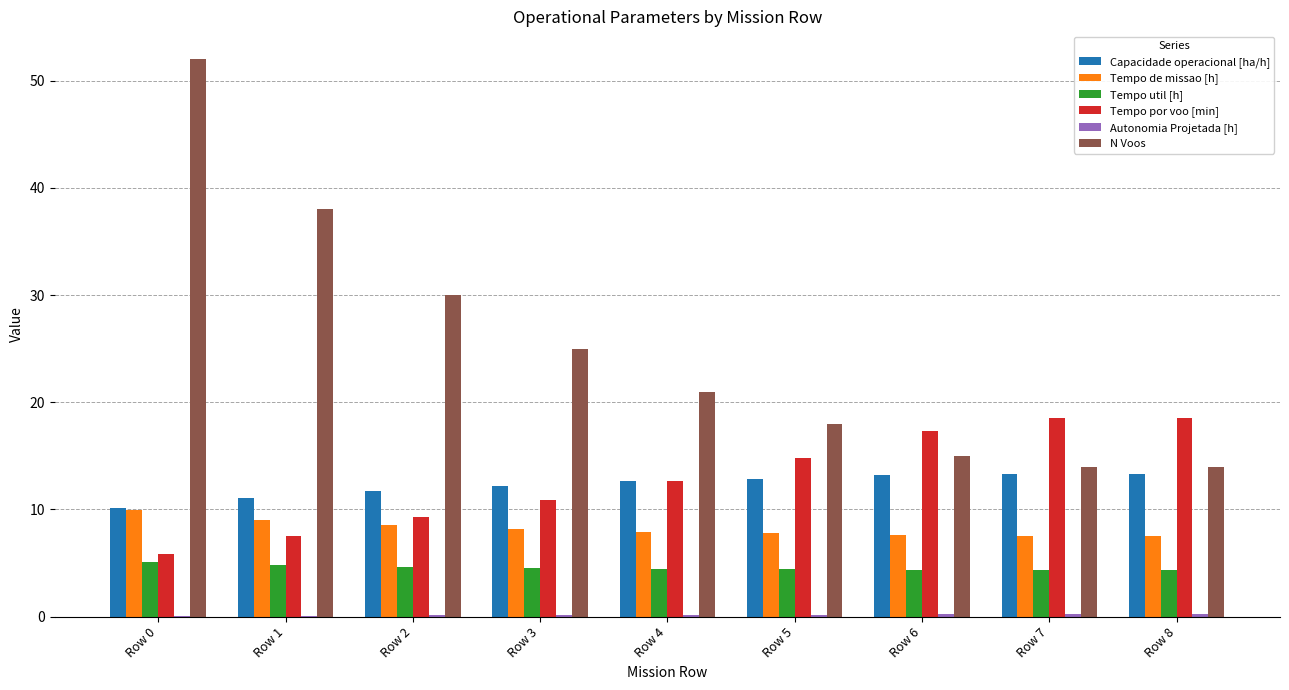

What is the greatest value displayed?

52.0